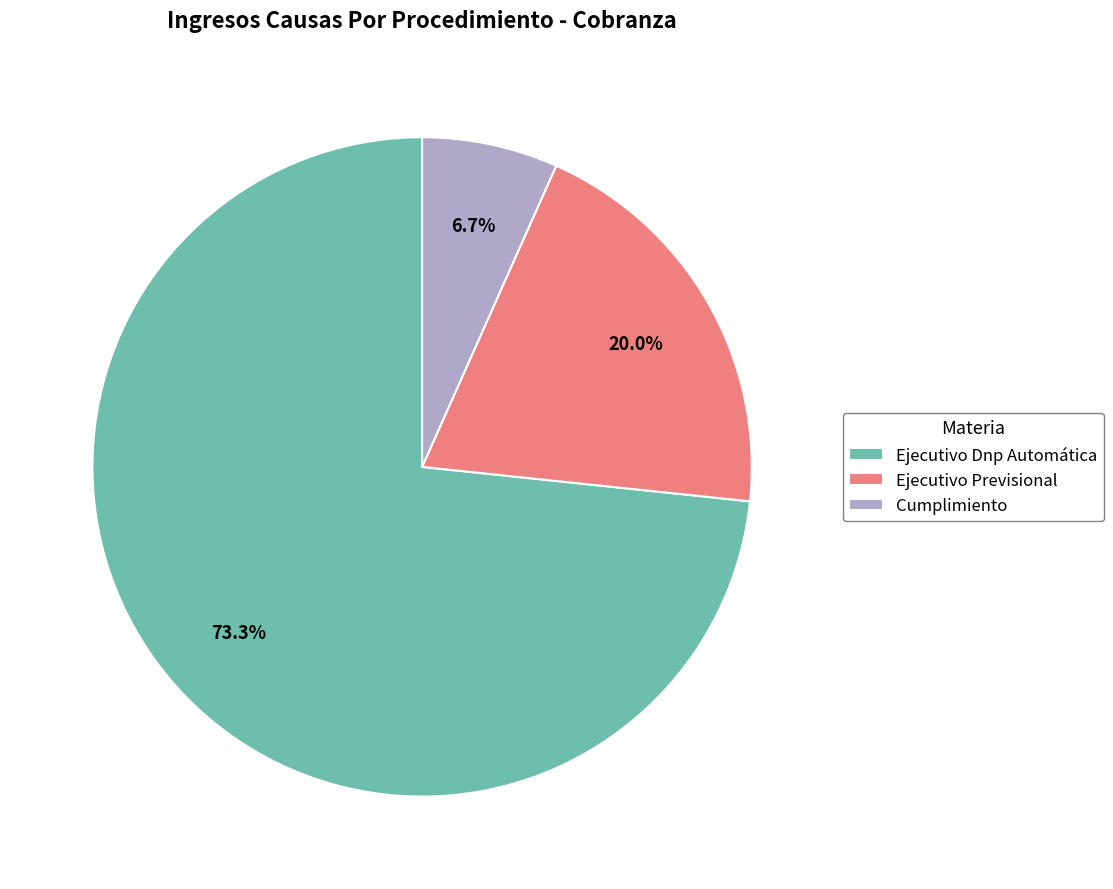

True or false: Cumplimiento accounts for 1% of the total.

False